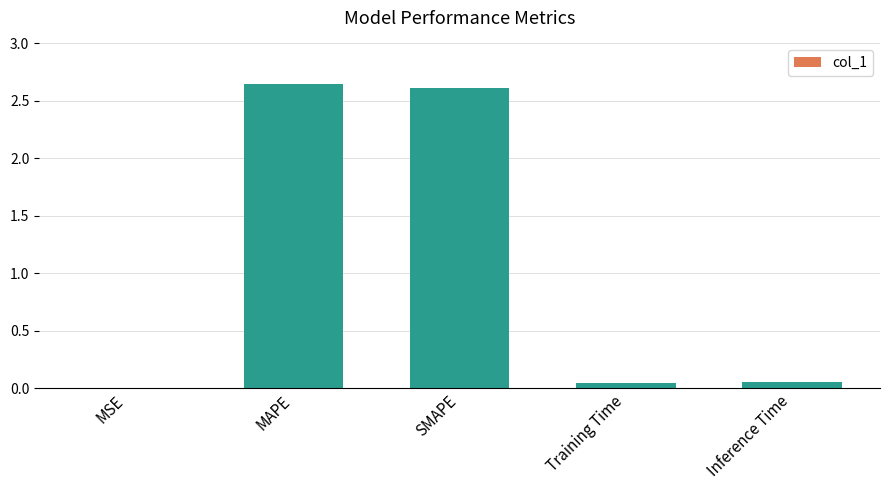

The value at Training Time is 0.0. True or false?

True